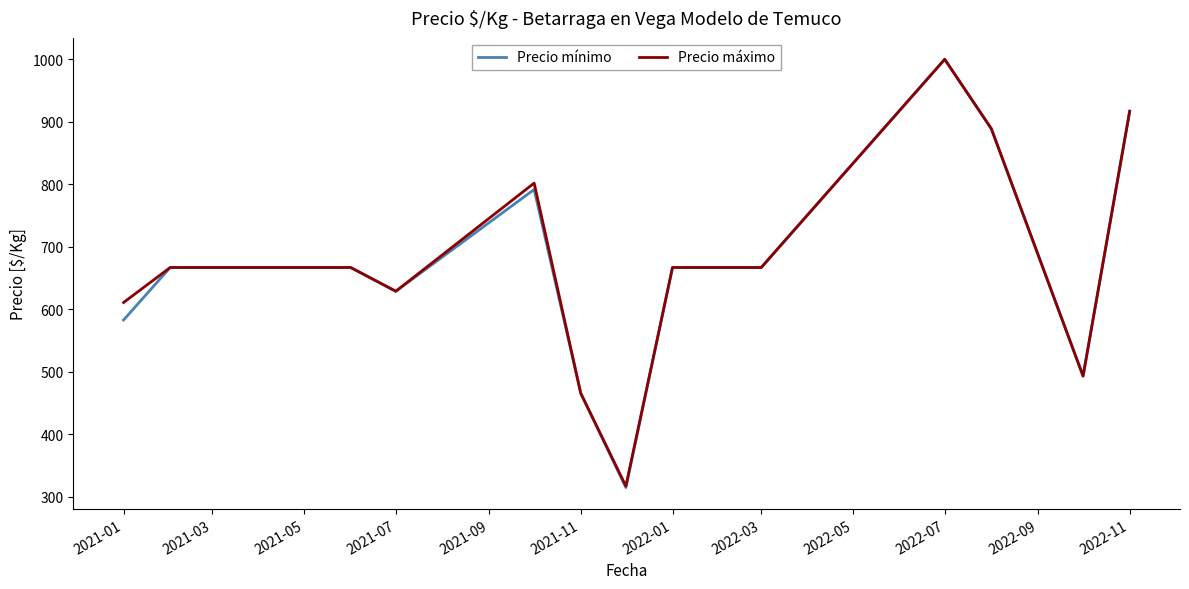

What is the greatest value displayed?

1000.0